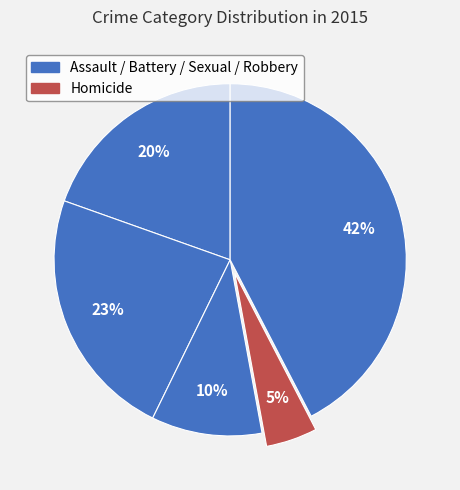

Is there a majority slice in this chart?

No